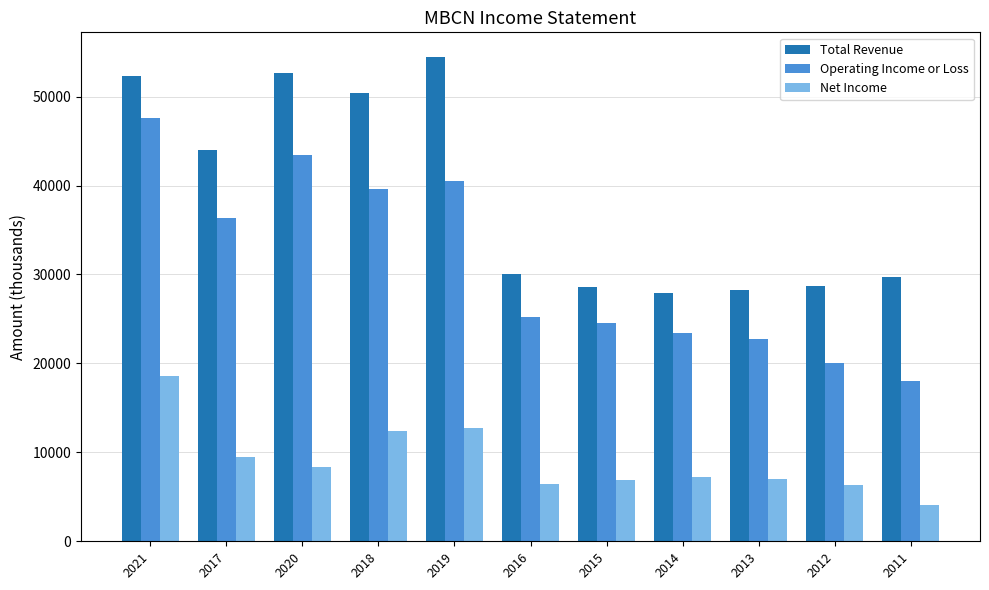

What is the maximum value for Operating Income or Loss?

47600